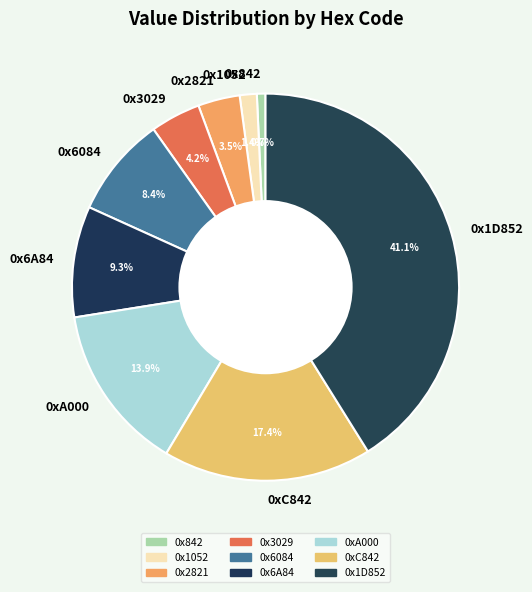

What percentage is the 0x1D852 slice, to the nearest percent?

41%